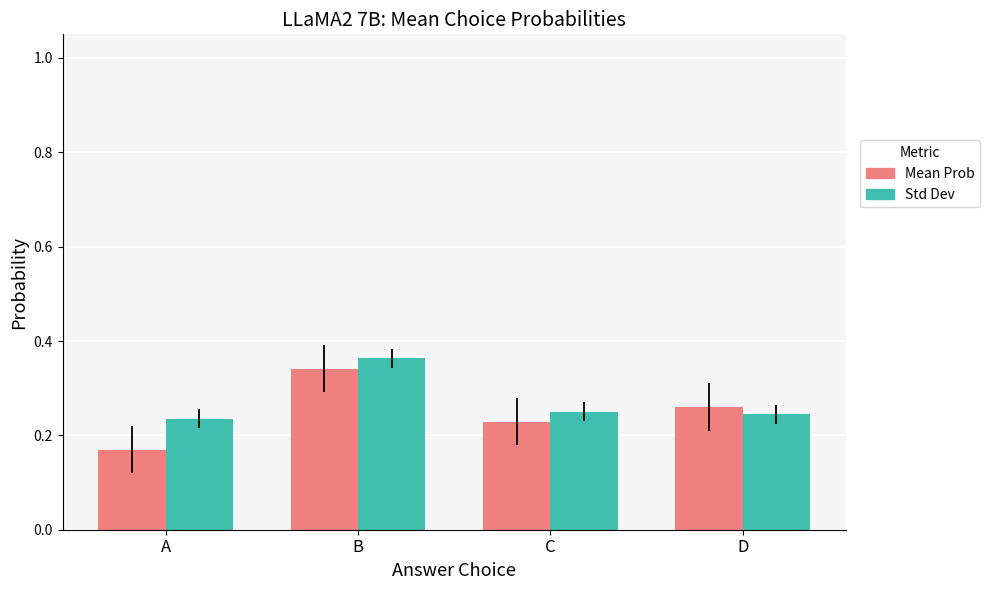

Which category has the highest value in the Std Dev series?

B